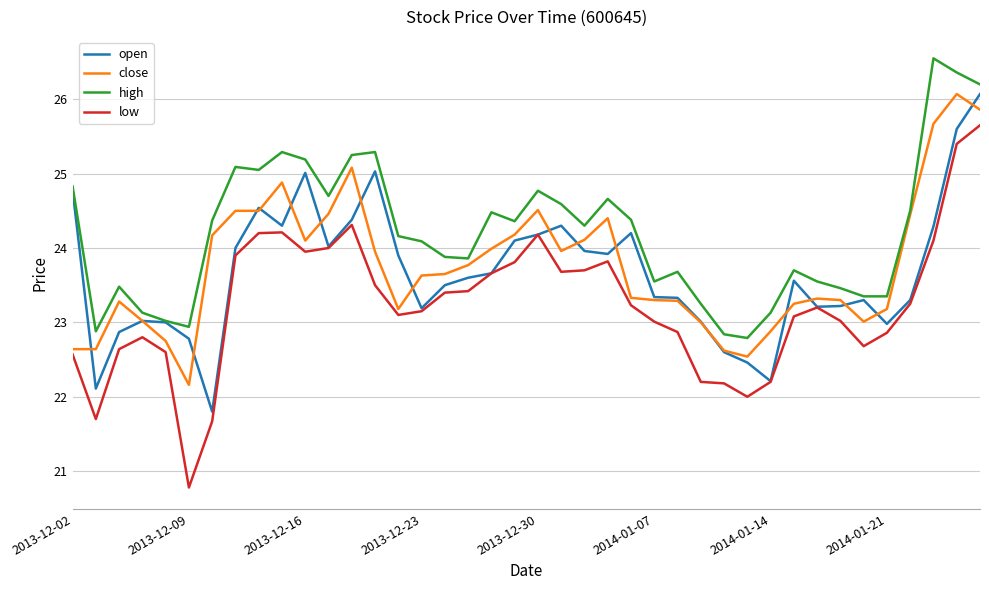

What is the minimum value shown in the chart?

20.8